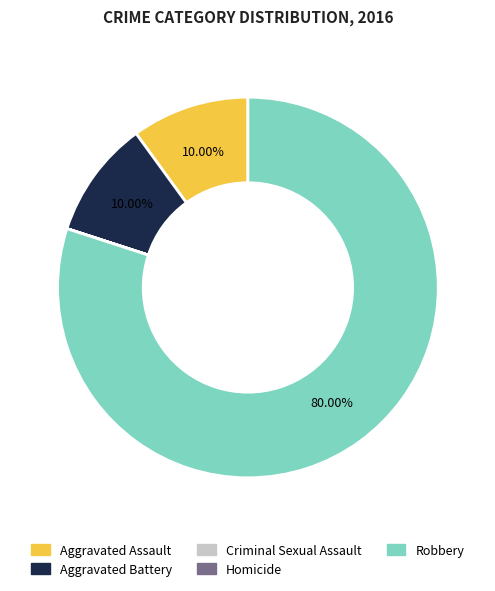

What is the largest slice in the pie chart?

Robbery